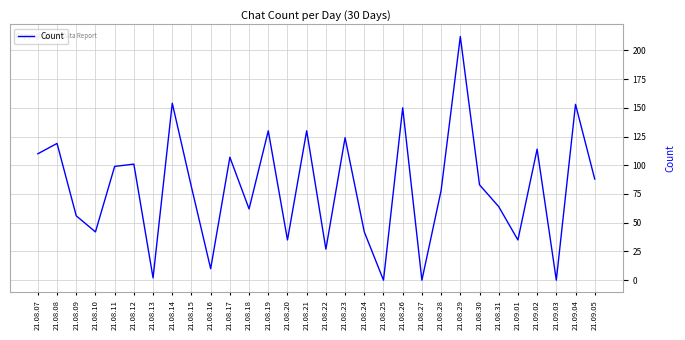

What is the average value?

80